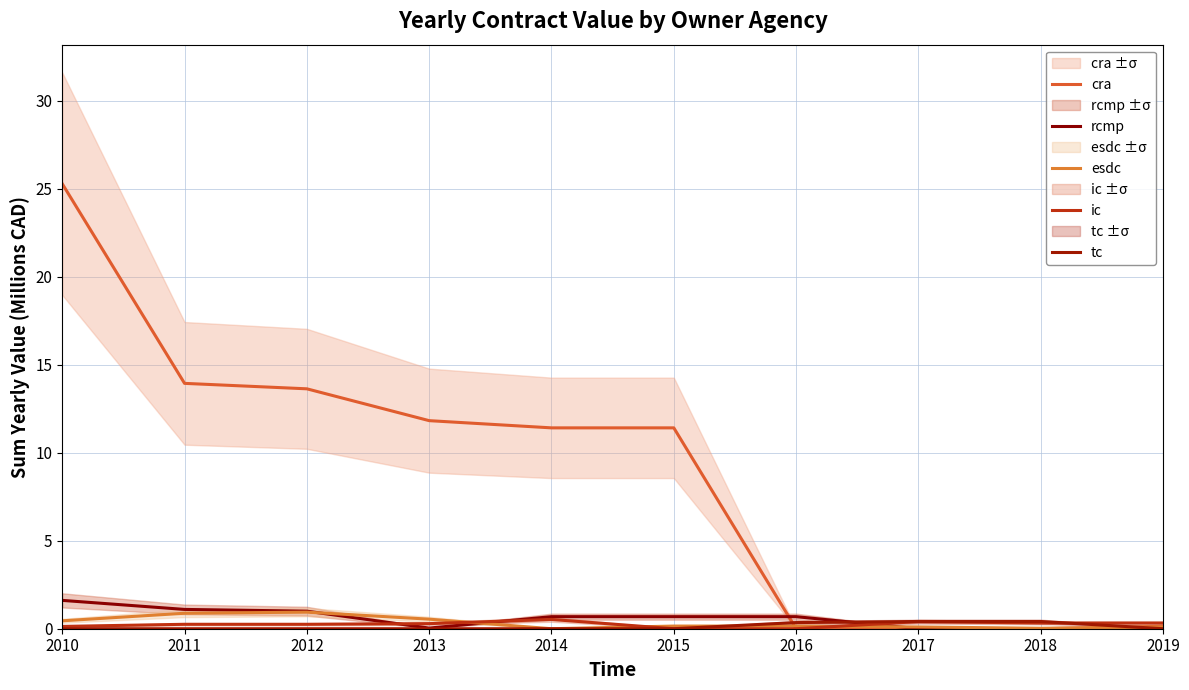

True or false: rcmp has a value of 0.0 at 2019.

True